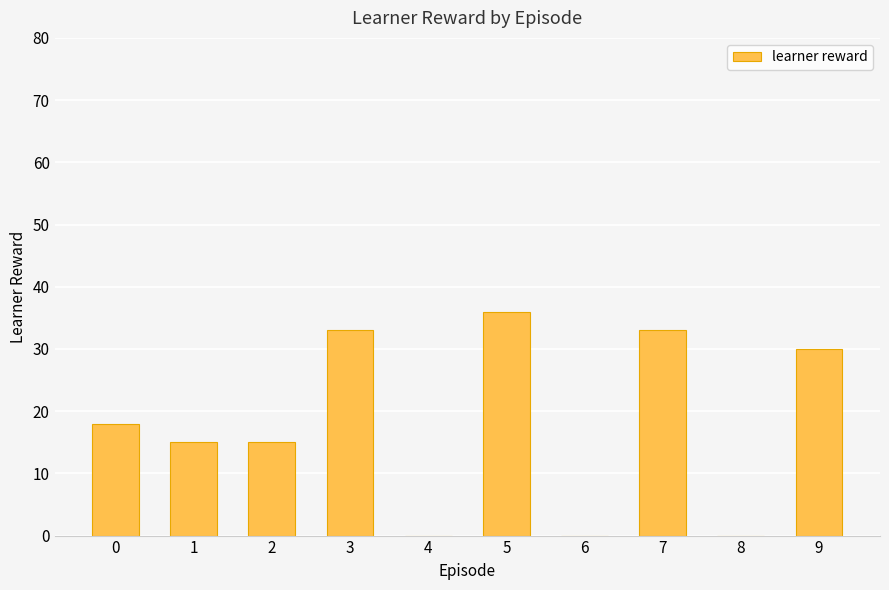

True or false: the data shows 12 at 8.

False